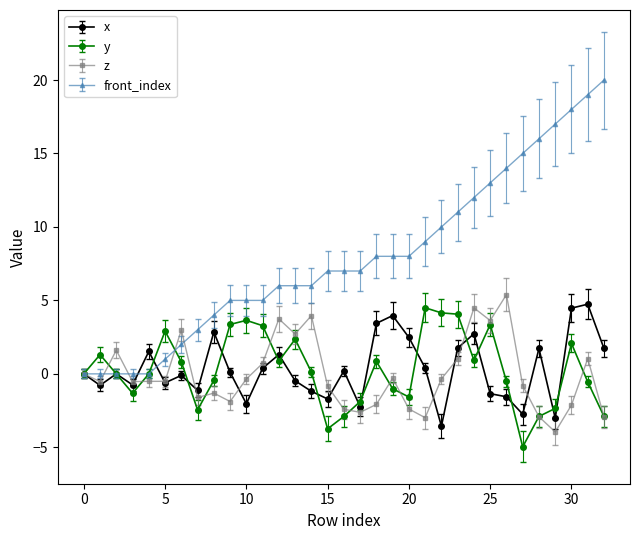

True or false: x has more than 2 interior local peaks.

True